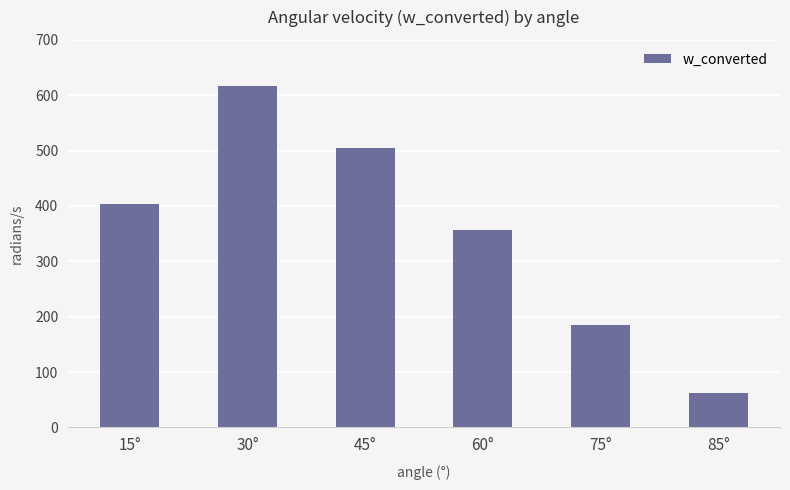

What is the value of the 6th bar from the left?

62.1